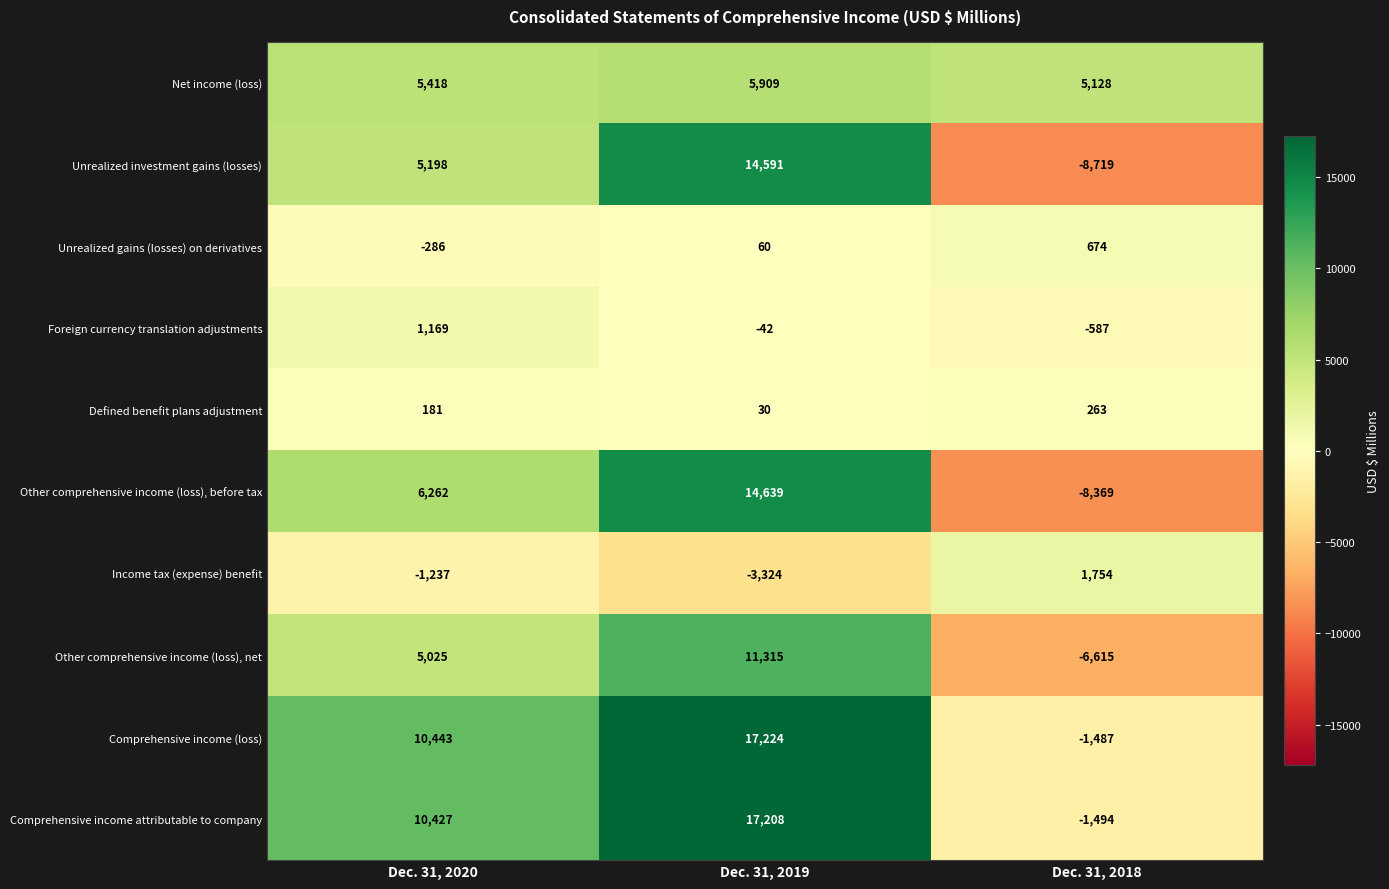

Which series has the widest spread of values?

Unrealized investment gains (losses)